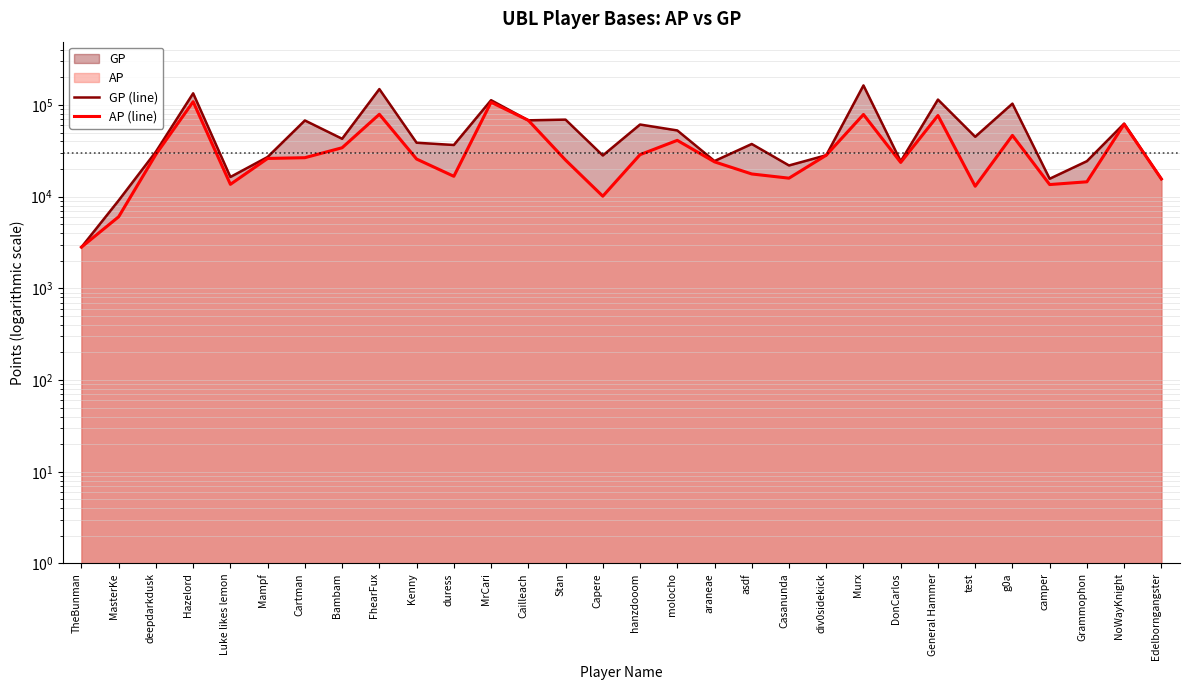

At which label does AP (line) reach its minimum?

TheBunman